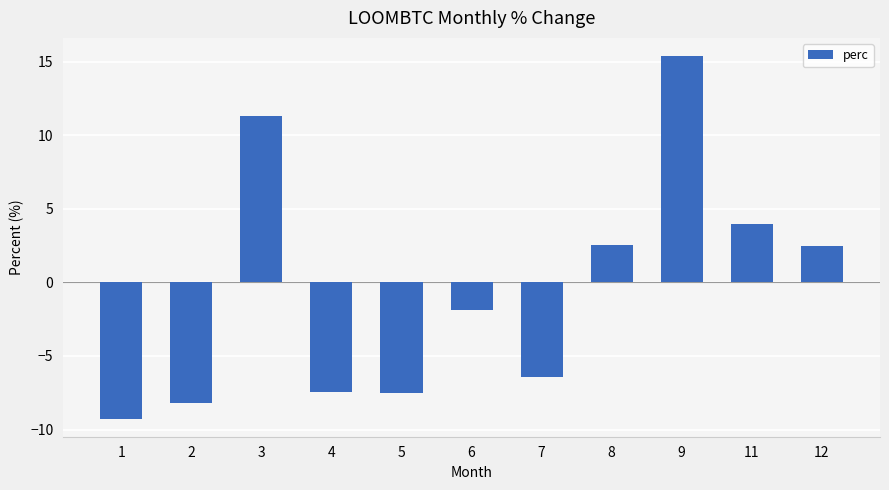

Which label corresponds to the largest value in the chart?

9